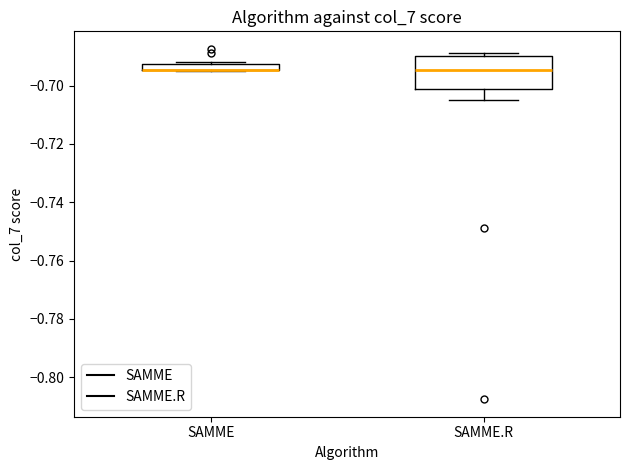

Comparing the boxes themselves (not the whiskers), which one is the tallest?

SAMME.R